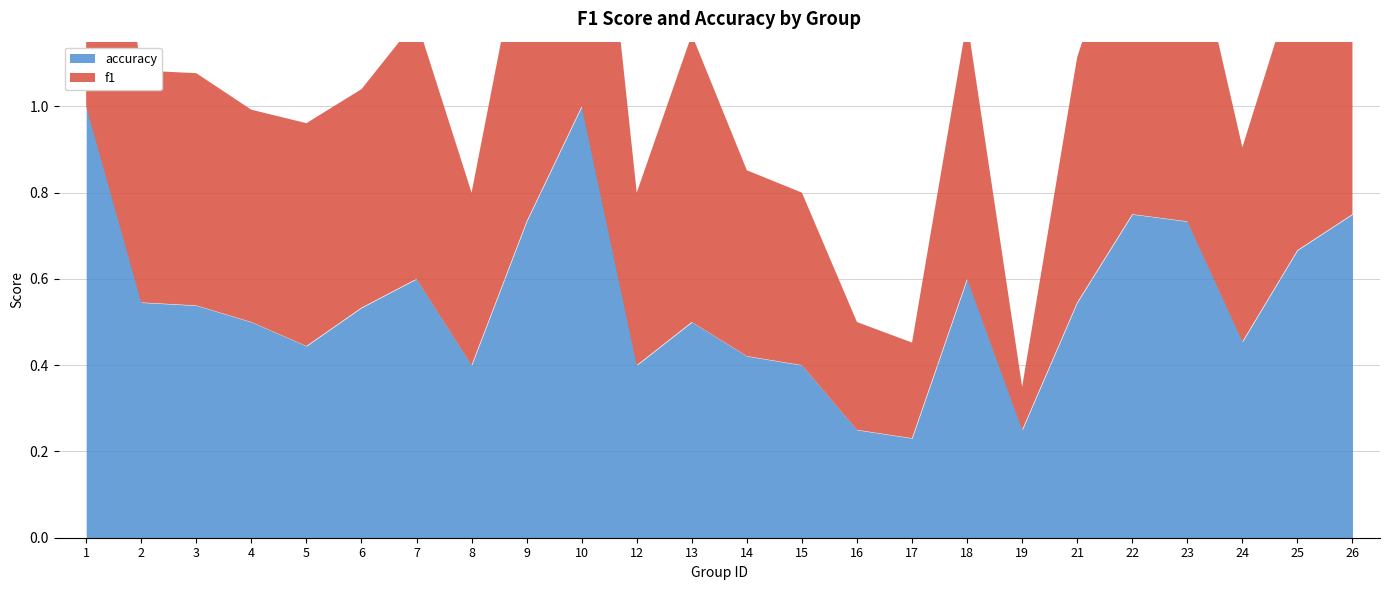

What is the maximum value shown in the chart?

1.0